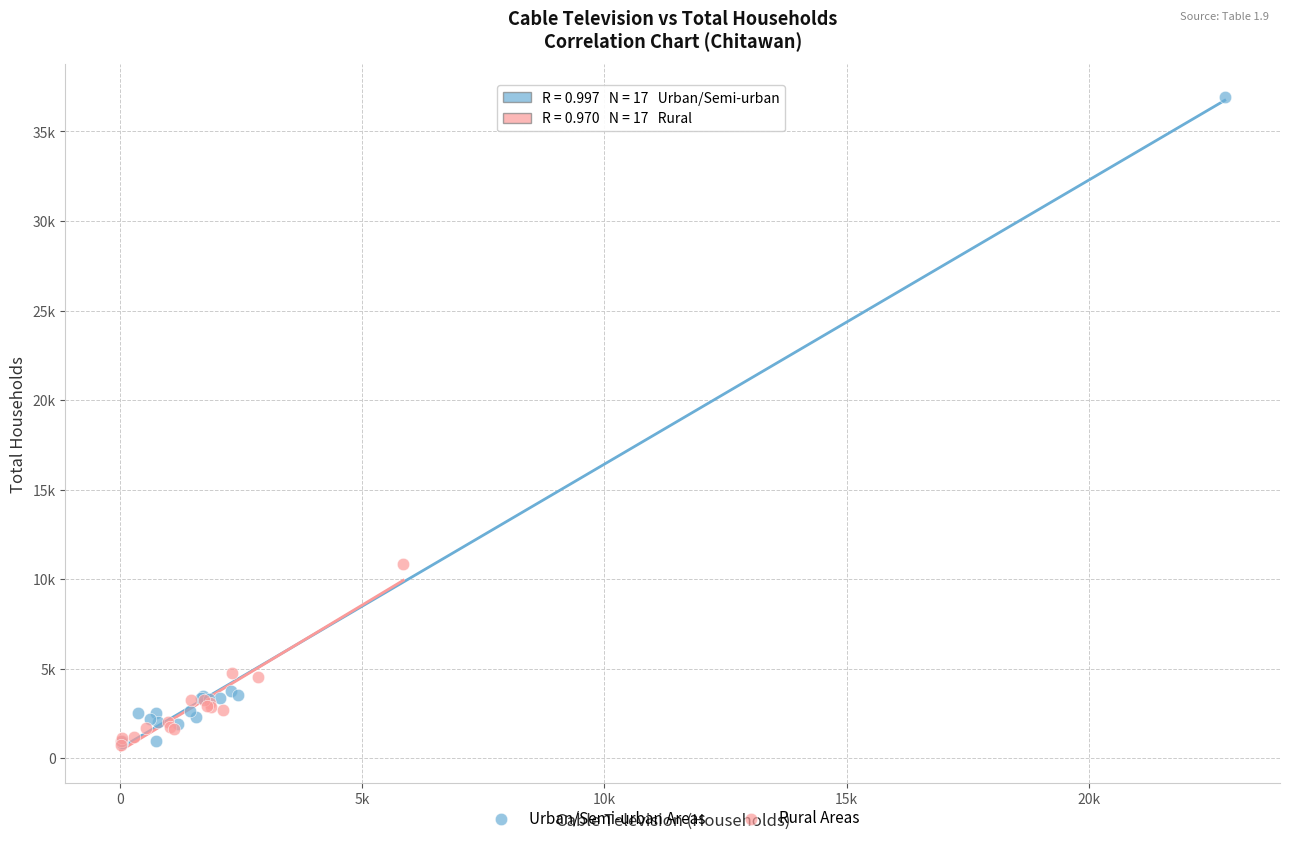

Which series has the widest spread of Y values?

Urban/Semi-urban Areas